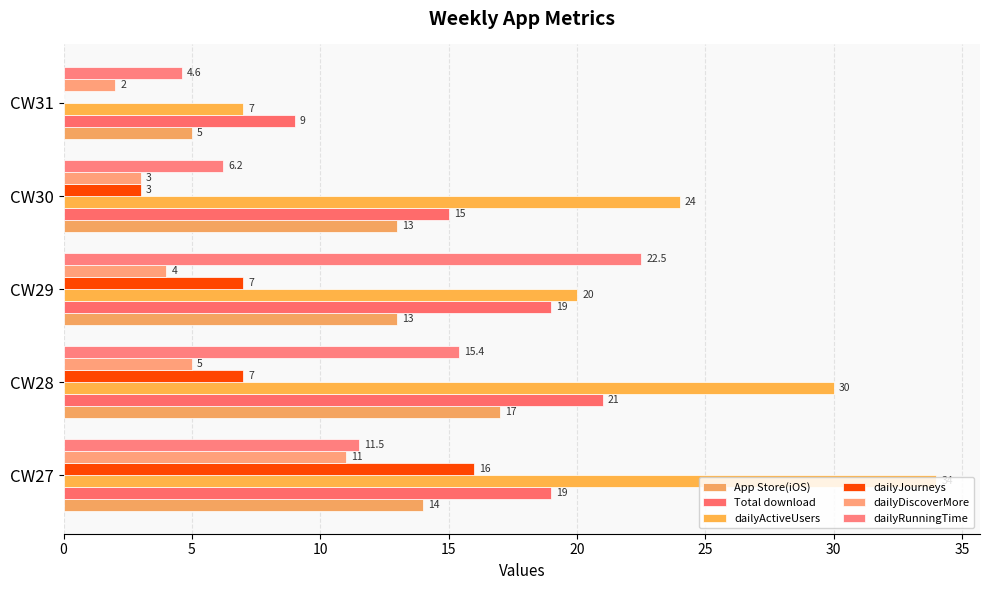

Reading right to left, extract all data points from this chart.

App Store(iOS): 5.0	13.0	13.0	17.0	14.0
Total download: 9.0	15.0	19.0	21.0	19.0
dailyActiveUsers: 7.0	24.0	20.0	30.0	34.0
dailyJourneys: 0.0	3.0	7.0	7.0	16.0
dailyDiscoverMore: 2.0	3.0	4.0	5.0	11.0
dailyRunningTime: 4.6	6.2	22.5	15.4	11.5